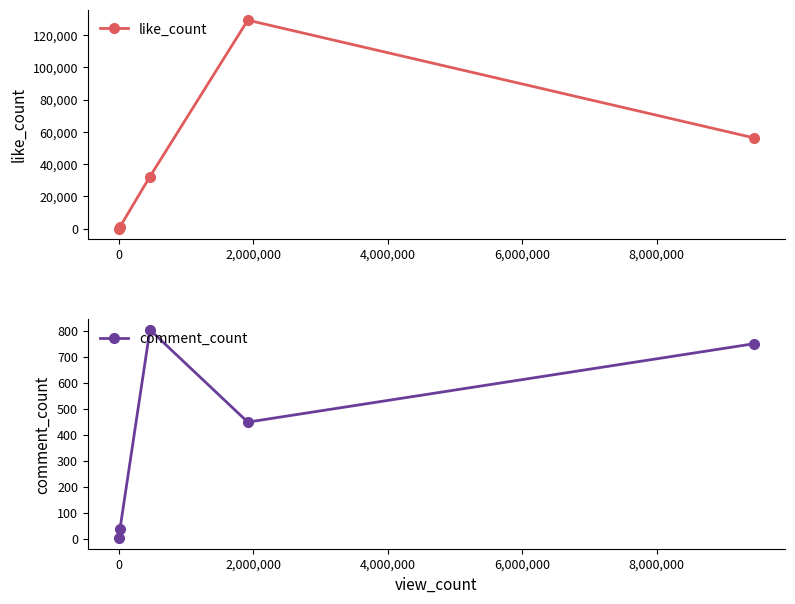

Reading left to right, list all the values displayed in this chart.

like_count: 25	1100	32324	129254	56349
comment_count: 1	35	805	449	751